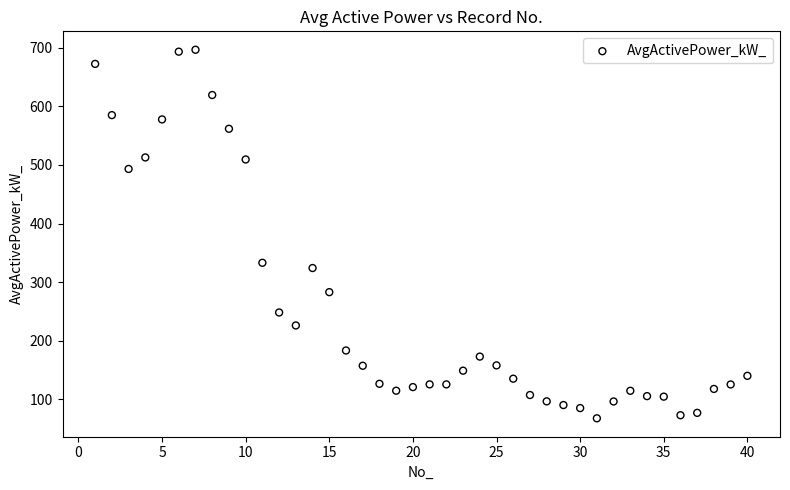

What Y value in the scatter plot is closest to 382?

333.1